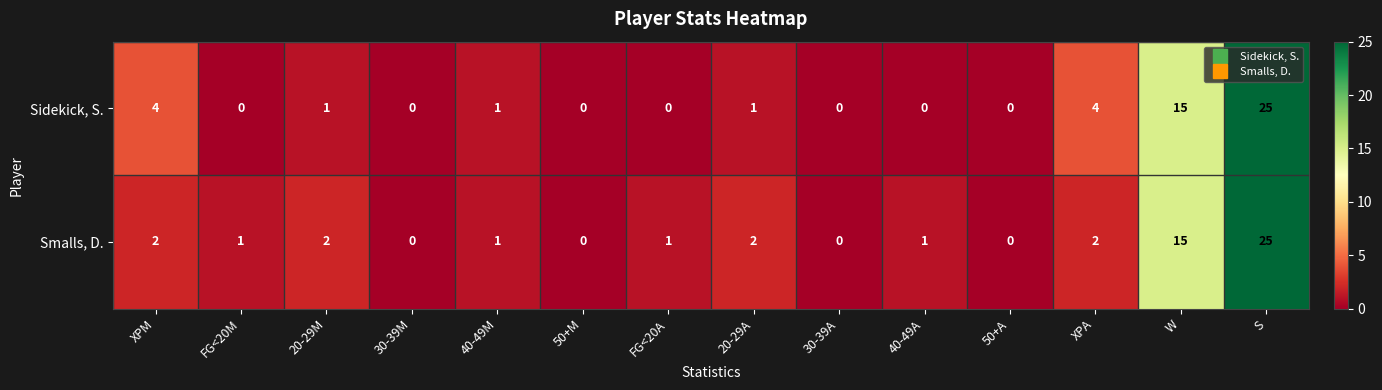

Reading right to left, transcribe all the data shown in this chart.

Sidekick, S.: 25	15	4	0	0	0	1	0	0	1	0	1	0	4
Smalls, D.: 25	15	2	0	1	0	2	1	0	1	0	2	1	2